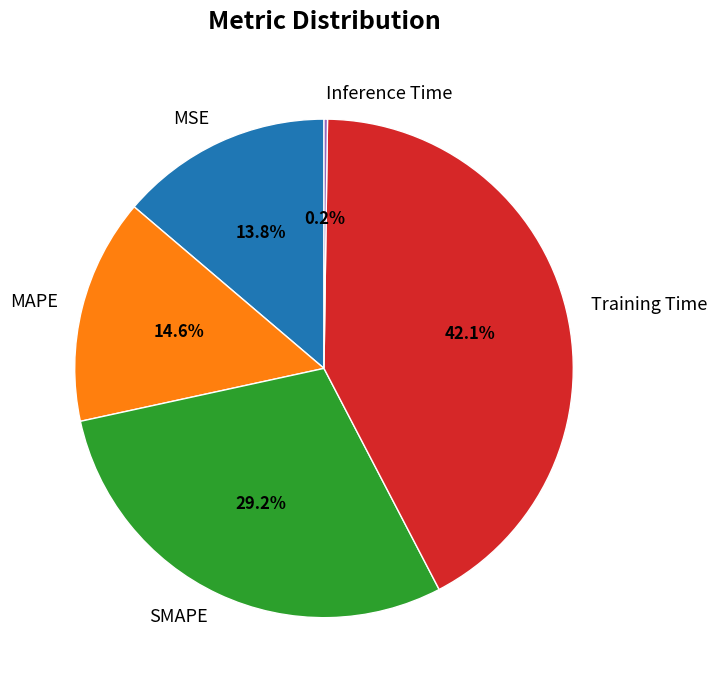

Between SMAPE and Training Time, which is larger?

Training Time